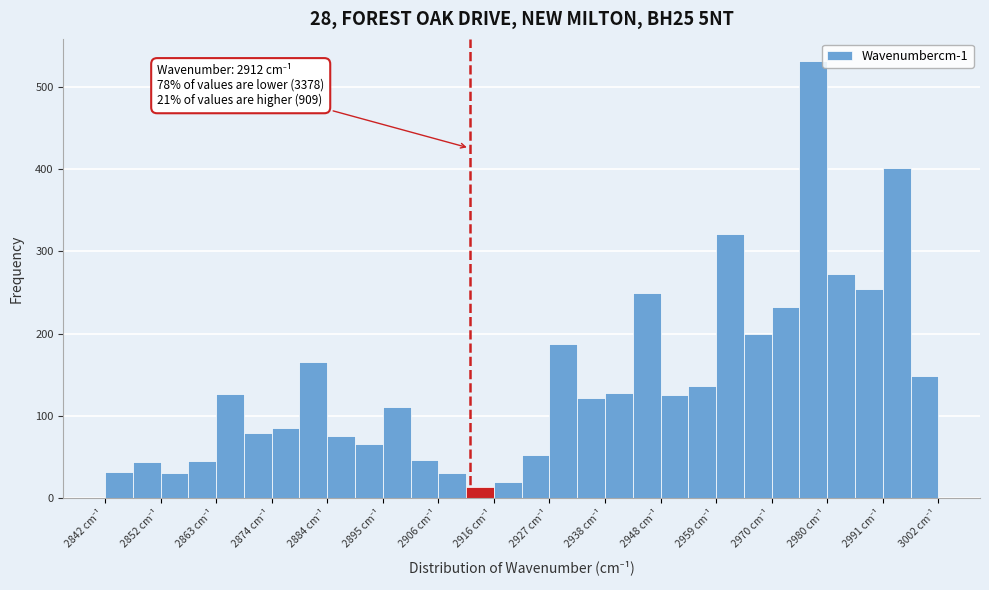

Around what value on the x-axis is the tallest bar? Give the approximate position of its centre, as read against the axis.

2978